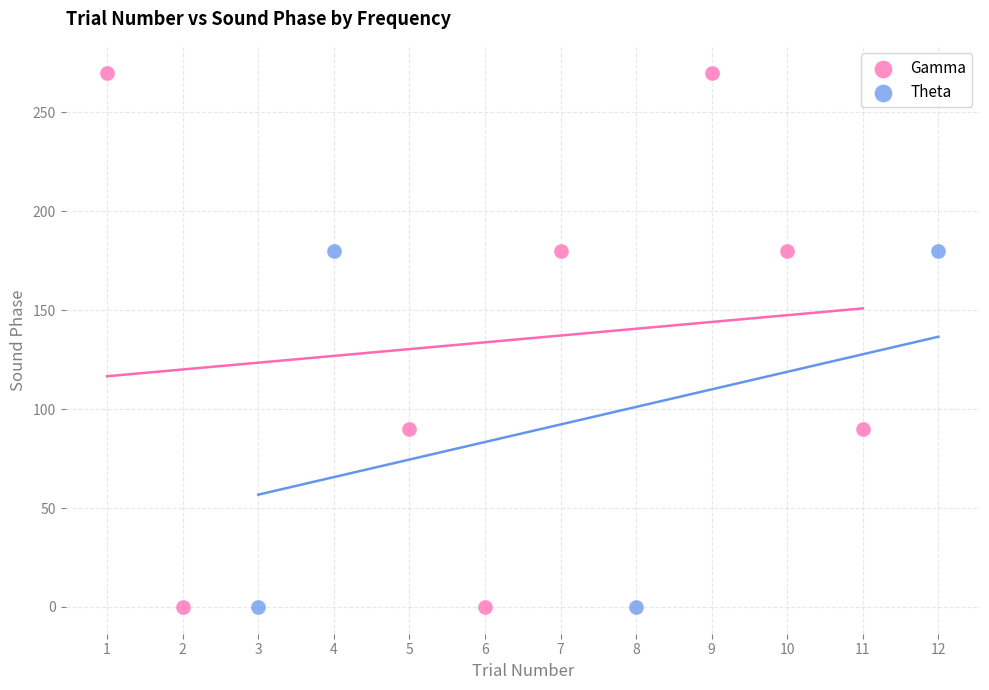

Which series contains the highest Y value?

Gamma